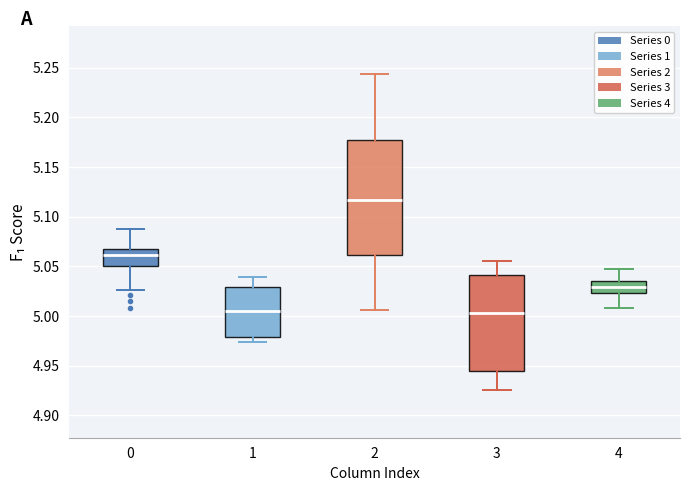

Reading left to right, transcribe this box plot: for each box, give where its median line is, the range the box spans, and where its two whiskers end, as read against the y-axis. The values are not printed on the chart, so give them approximately, as read against the axis.

0: median 5.060, box 5.050 to 5.065, whiskers 5.025 to 5.085
1: median 5.005, box 4.980 to 5.030, whiskers 4.975 to 5.040
2: median 5.115, box 5.060 to 5.175, whiskers 5.005 to 5.245
3: median 5.005, box 4.945 to 5.040, whiskers 4.925 to 5.055
4: median 5.030, box 5.025 to 5.035, whiskers 5.010 to 5.050